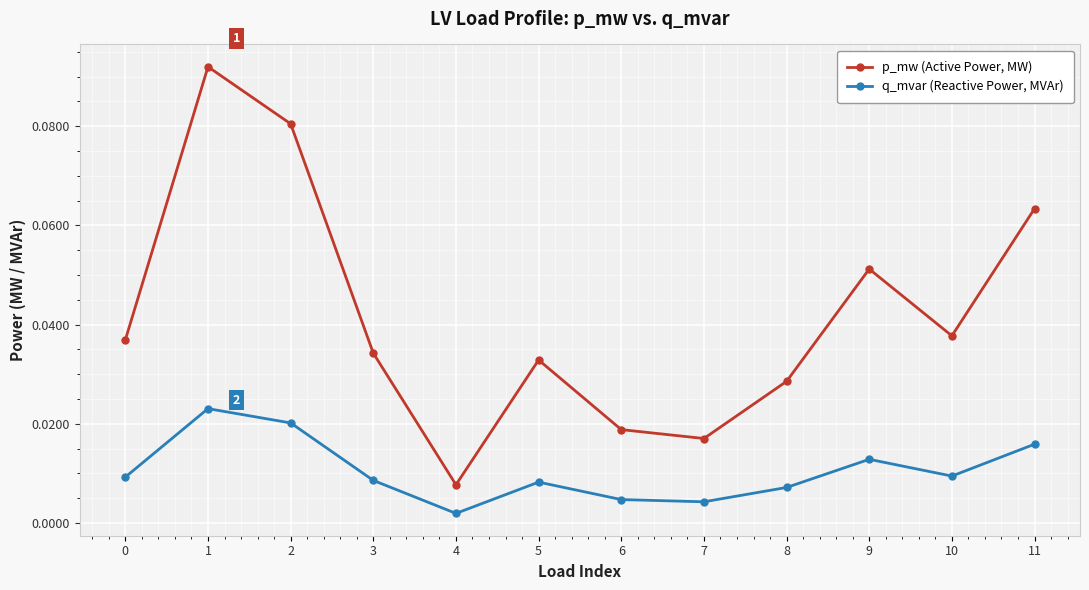

At which label is q_mvar (Reactive Power, MVAr) closest to 0?

4